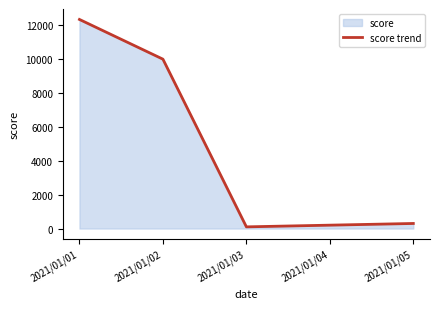

Rank the categories by value from lowest to highest.

2021/01/03, 2021/01/04, 2021/01/05, 2021/01/02, 2021/01/01